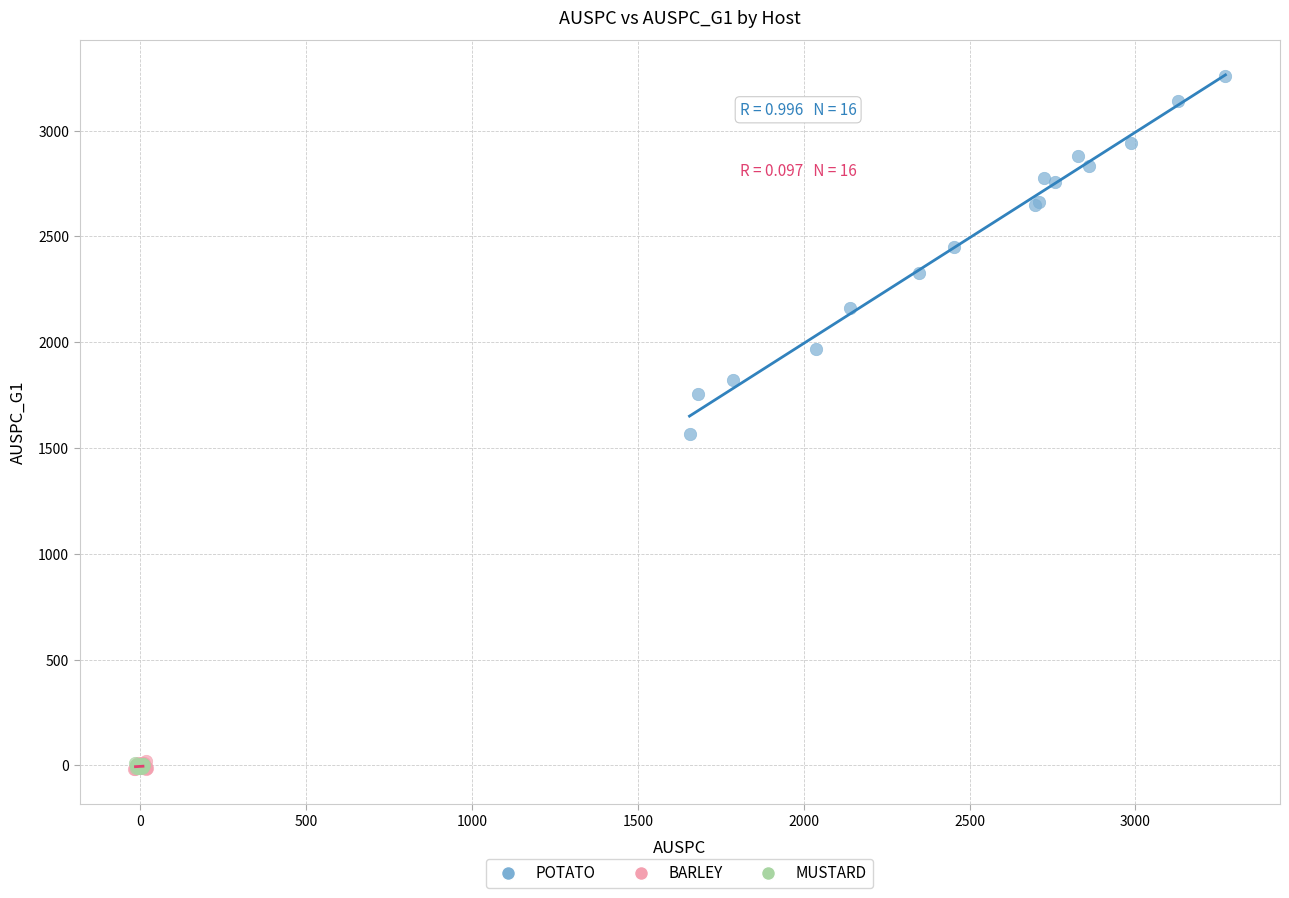

Which series reaches the maximum Y coordinate?

POTATO